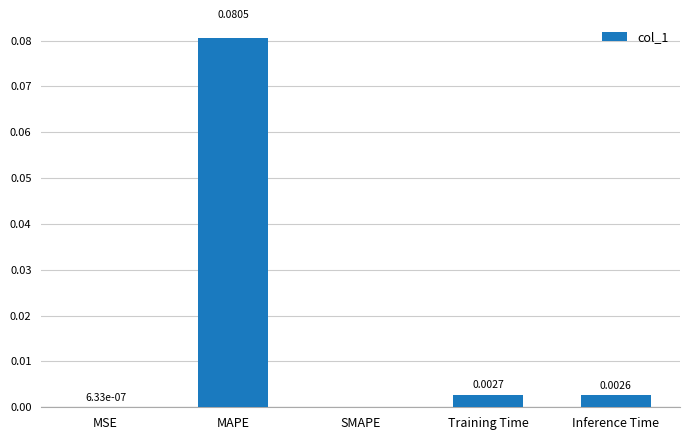

Which has a higher value, Inference Time or MAPE?

MAPE